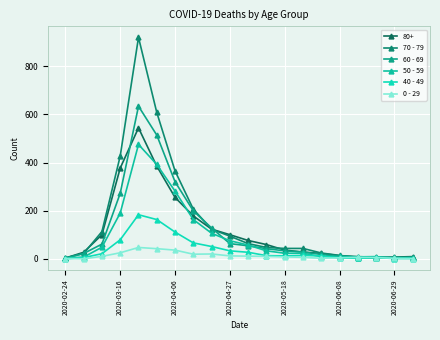

Count the number of data series in this chart.

6